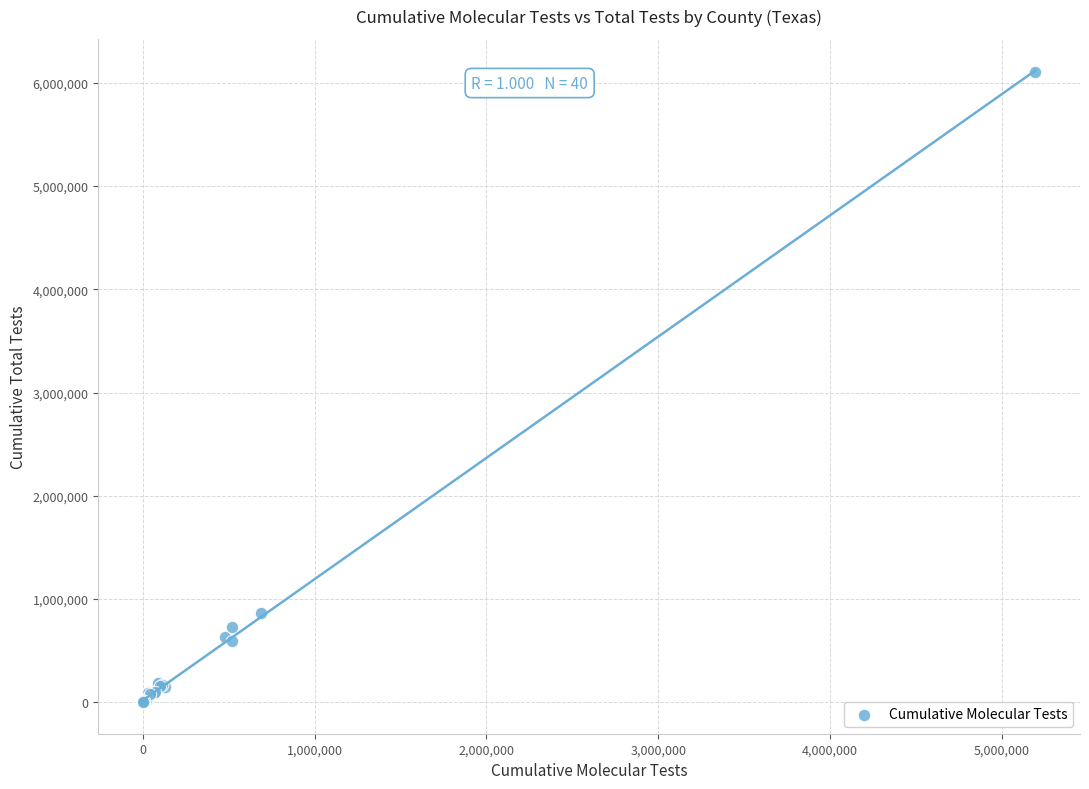

What Y value in the scatter plot is closest to 3050696?

866479